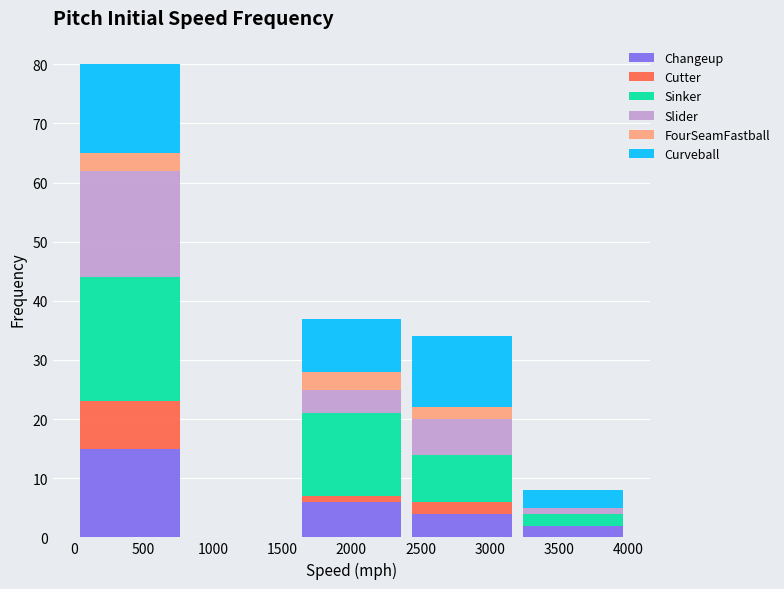

Reading left to right, list every stacked bar in this chart as the range it spans on the x-axis followed by its total height. The values are not printed on the chart, so give them approximately, as read against the axis.

0 to 800: 80
800 to 1600: 0
1600 to 2400: 37
2400 to 3200: 34
3200 to 4000: 8